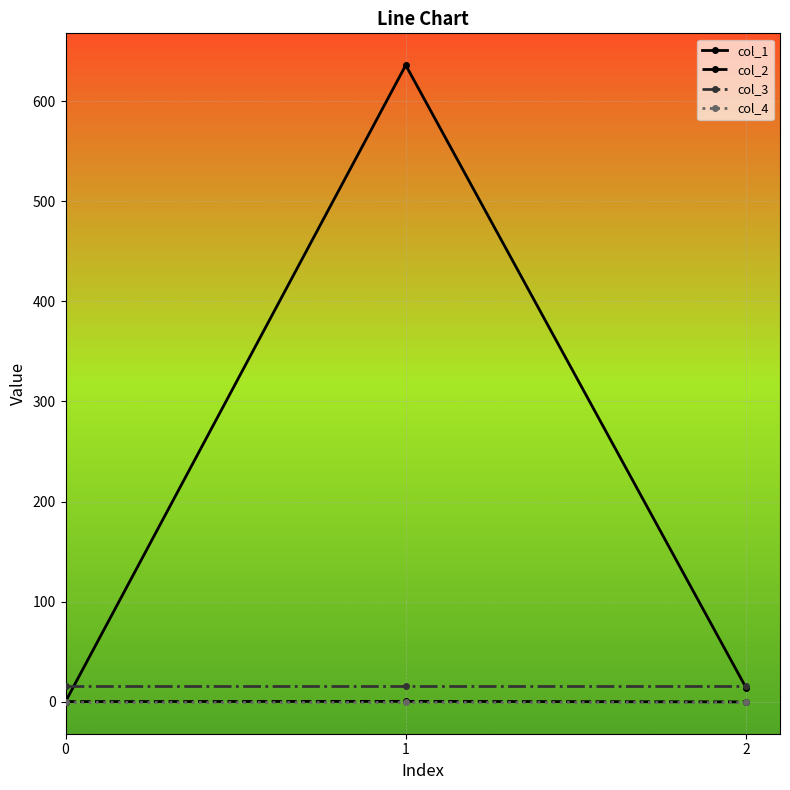

Between 0 and 1, which series saw the biggest shift?

col_1